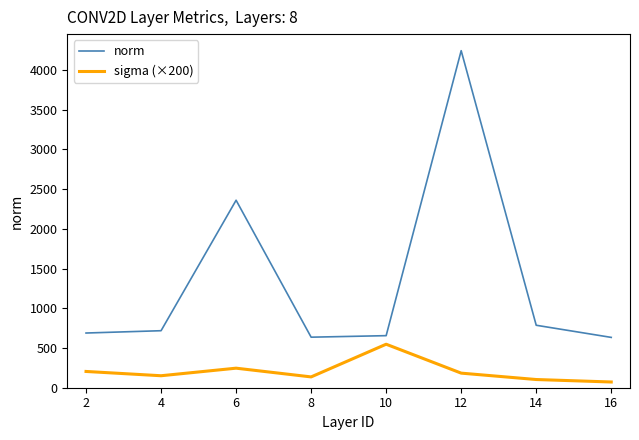

What are all the series names shown in the legend?

norm, sigma (×200)